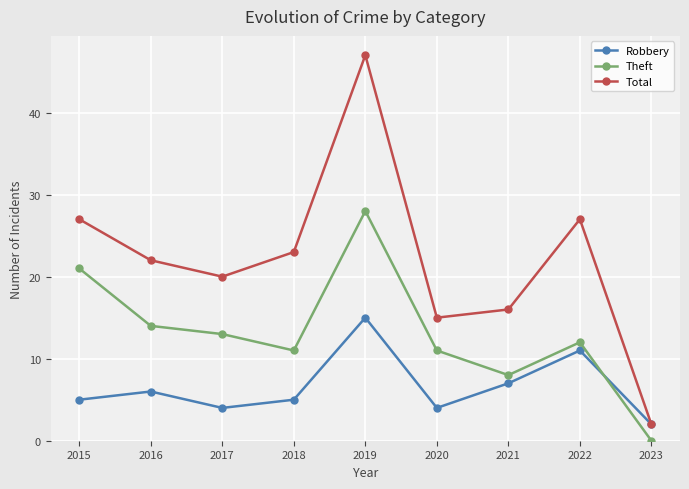

Reading left to right, what are all the values shown in this chart?

Robbery: 5	6	4	5	15	4	7	11	2
Theft: 21	14	13	11	28	11	8	12	0
Total: 27	22	20	23	47	15	16	27	2